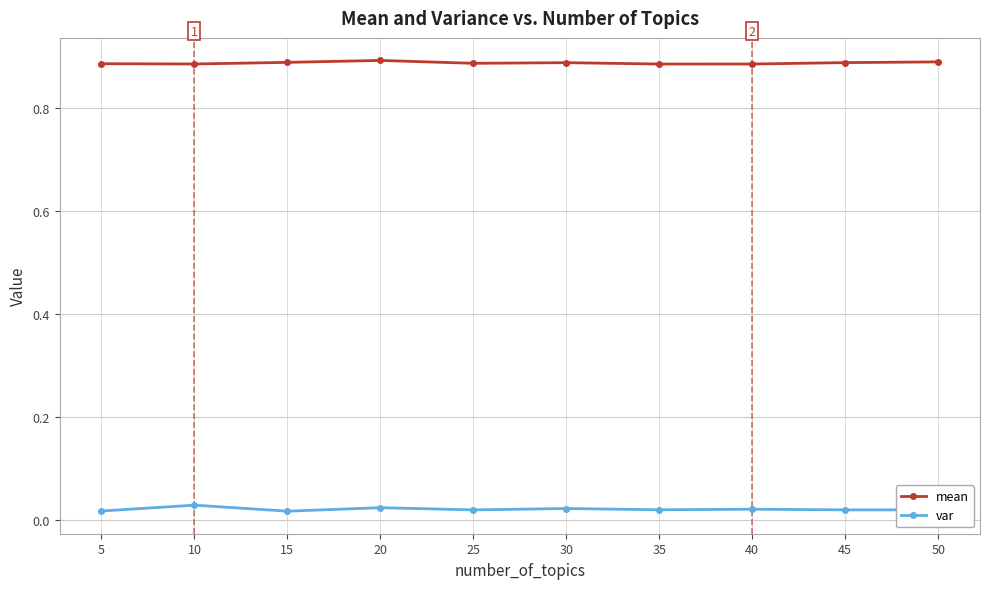

Count the var values in the range 0 to 1.

10